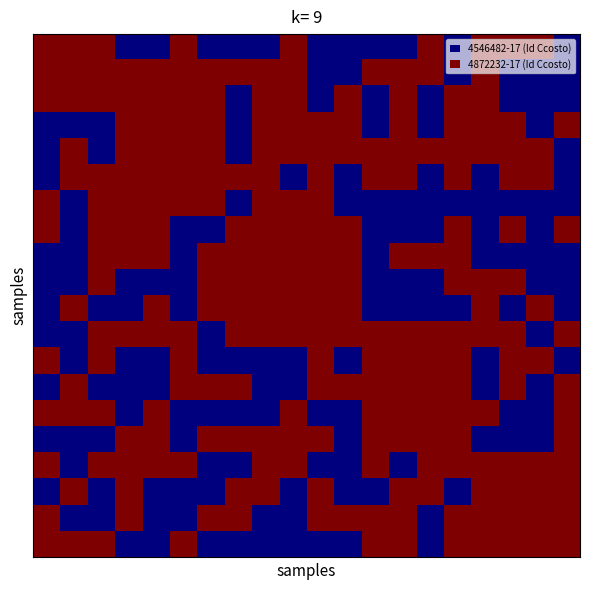

Reading left to right, list all the values displayed in this chart.

row_0: 1	1	1	0	0	1	0	0	0	1	0	0	0	0	1	0	1	1	1	0
row_1: 1	1	1	1	1	1	1	1	1	1	0	0	1	1	1	0	1	0	0	0
row_2: 1	1	1	1	1	1	1	0	1	1	0	1	0	1	0	1	1	0	0	0
row_3: 0	0	0	1	1	1	1	0	1	1	1	1	0	1	0	1	1	1	0	1
row_4: 0	1	0	1	1	1	1	0	1	1	1	1	1	1	1	1	1	1	1	0
row_5: 0	1	1	1	1	1	1	1	1	0	1	0	1	1	0	1	0	1	1	0
row_6: 1	0	1	1	1	1	1	0	1	1	1	0	0	0	0	0	0	0	0	0
row_7: 1	0	1	1	1	0	0	1	1	1	1	1	0	0	0	1	0	1	0	1
row_8: 0	0	1	1	1	0	1	1	1	1	1	1	0	1	1	1	0	0	0	0
row_9: 0	0	1	0	0	0	1	1	1	1	1	1	0	0	0	1	1	1	0	0
row_10: 0	1	0	0	1	0	1	1	1	1	1	1	0	0	0	0	1	0	1	0
row_11: 0	0	1	1	1	1	0	1	1	1	1	1	1	1	1	1	1	1	0	1
row_12: 1	0	1	0	0	1	0	0	0	0	1	0	1	1	1	1	0	1	1	0
row_13: 0	1	0	0	0	1	1	1	0	0	1	1	1	1	1	1	0	1	0	1
row_14: 1	1	1	0	1	0	0	0	0	1	0	0	1	1	1	1	1	0	0	1
row_15: 0	0	0	1	1	0	1	1	1	1	1	0	1	1	1	1	0	0	0	1
row_16: 1	0	1	1	1	1	0	0	1	1	0	0	1	0	1	1	1	1	1	1
row_17: 0	1	0	1	0	0	0	1	1	0	1	0	0	1	1	0	1	1	1	1
row_18: 1	0	0	1	0	0	1	1	0	0	1	1	1	1	0	1	1	1	1	1
row_19: 1	1	1	0	0	1	0	0	0	0	0	0	1	1	0	1	1	1	1	1